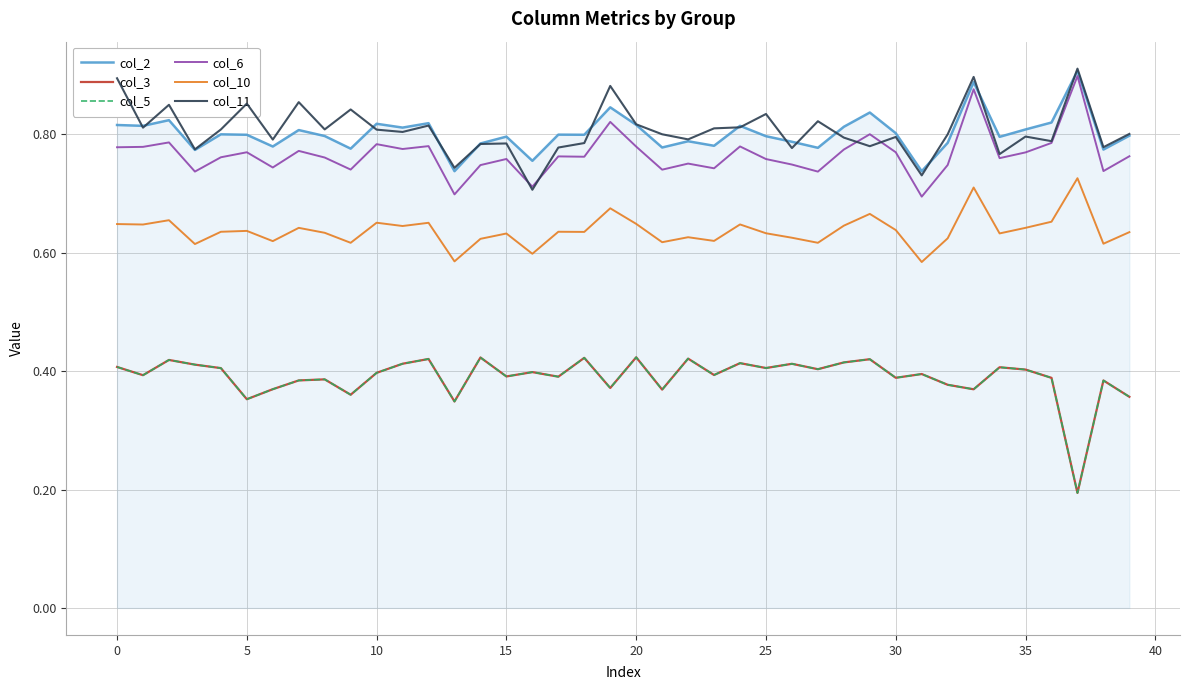

Does the chart display data point markers on the line(s)?

No